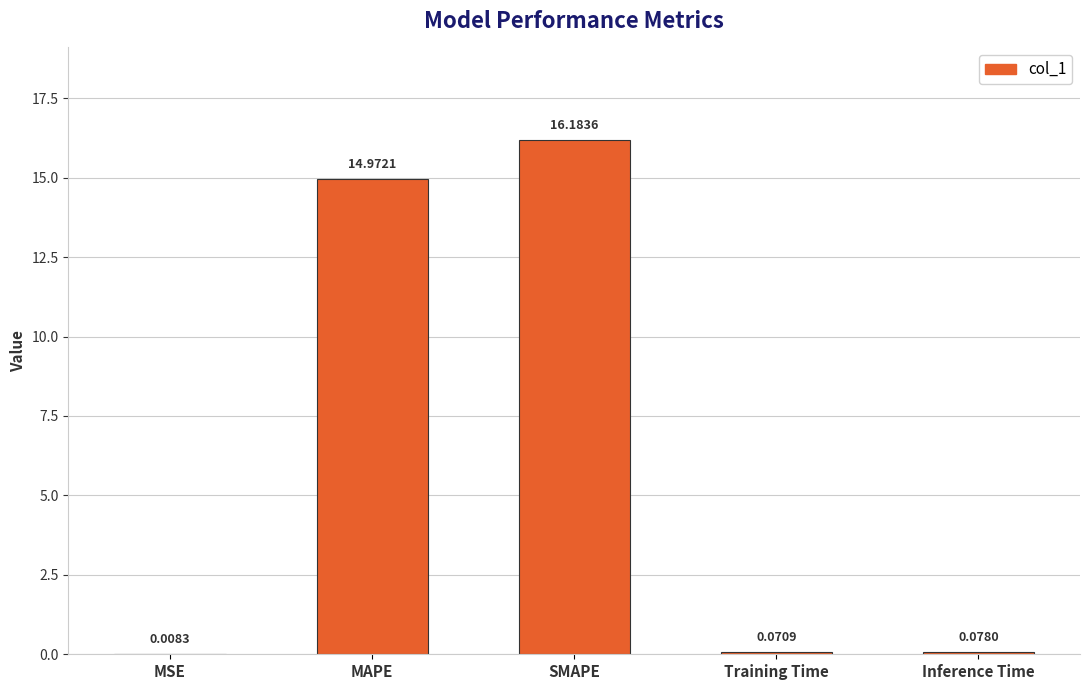

What is the difference between the values at SMAPE and MSE?

16.2